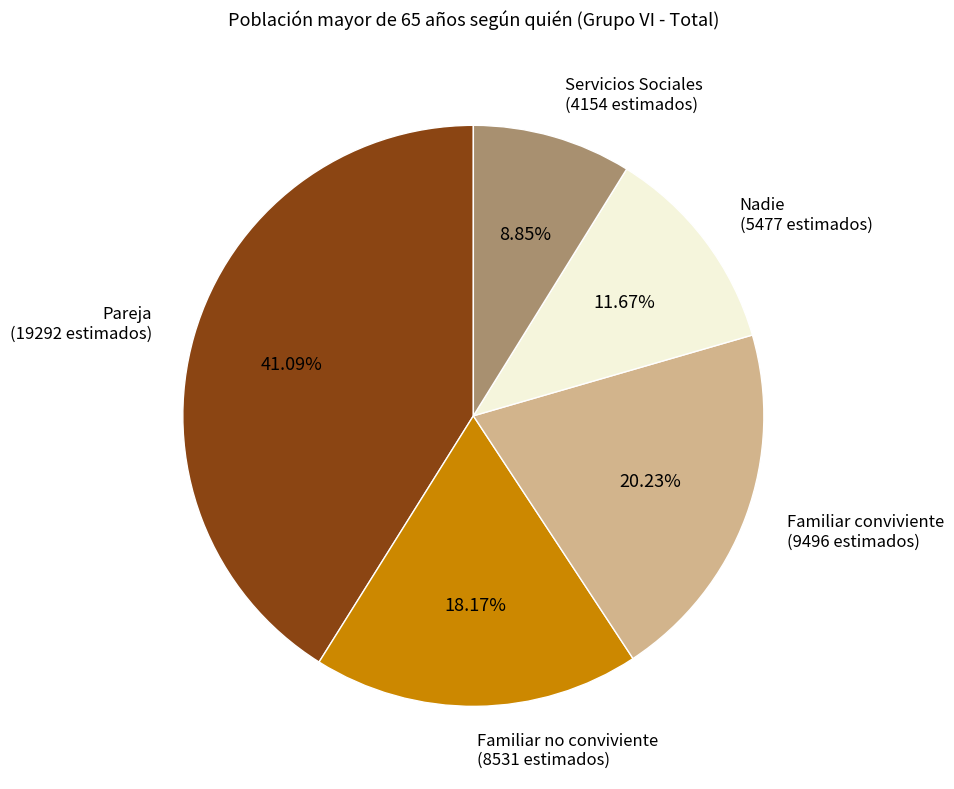

True or false: Familiar conviviente accounts for 14% of the total.

False